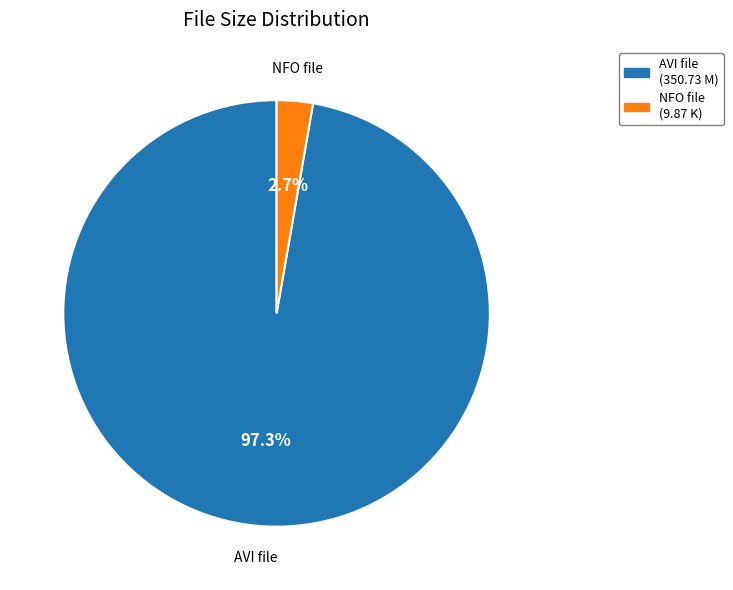

What is the smallest slice in the pie chart?

NFO file